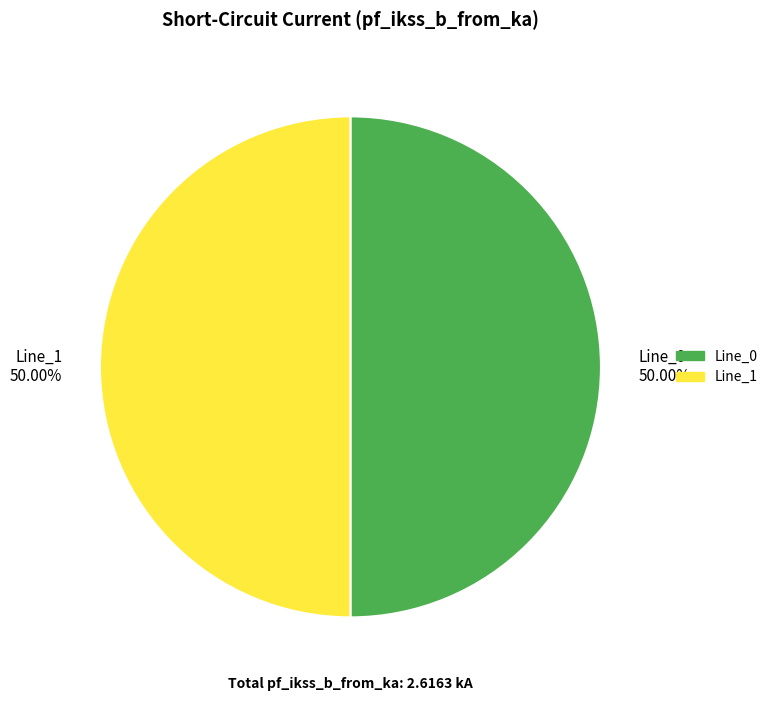

Do Line_1 50.00% and Line_0 50.00% together represent more than half of the pie?

Yes